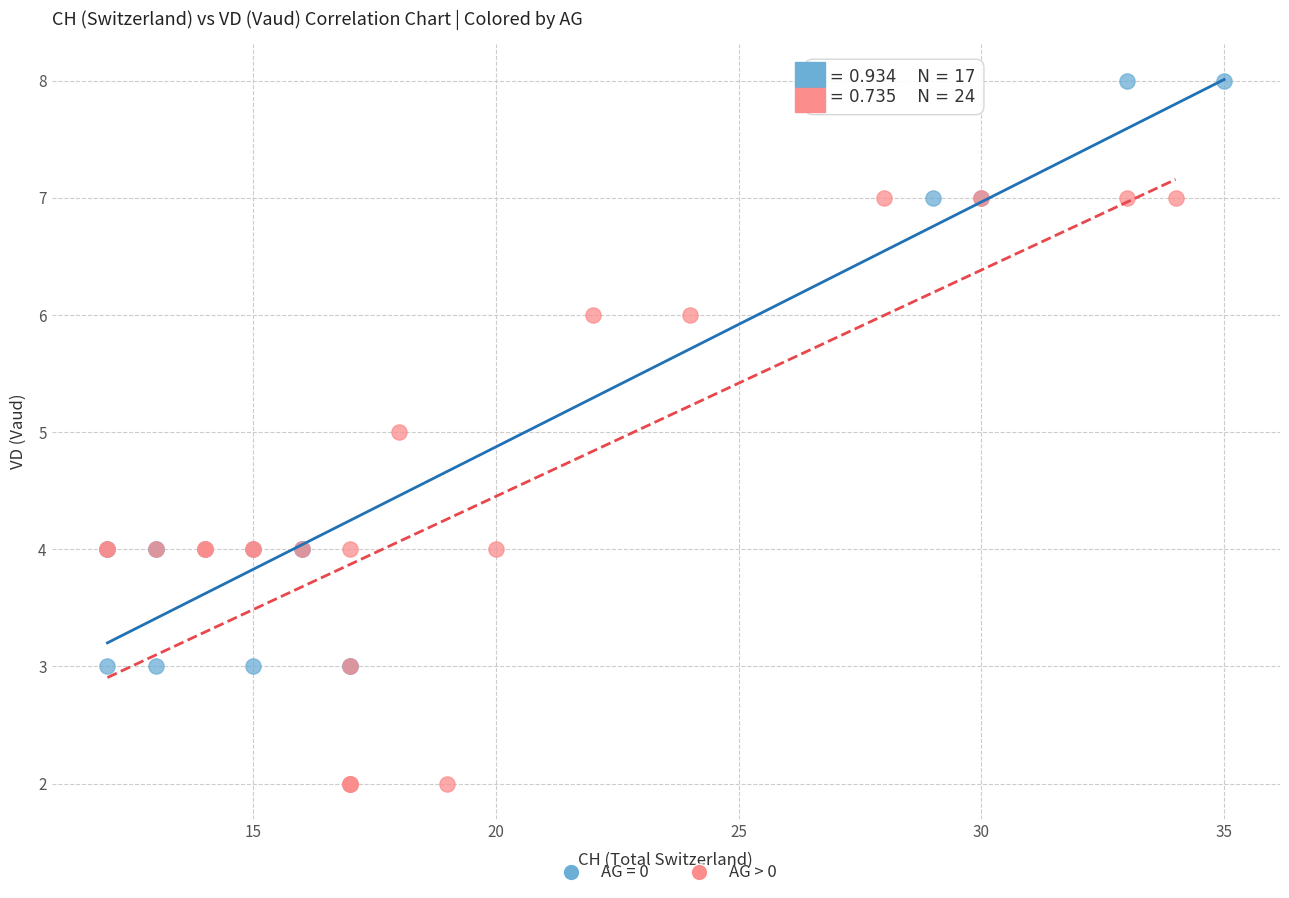

Which series reaches the minimum Y coordinate?

AG > 0